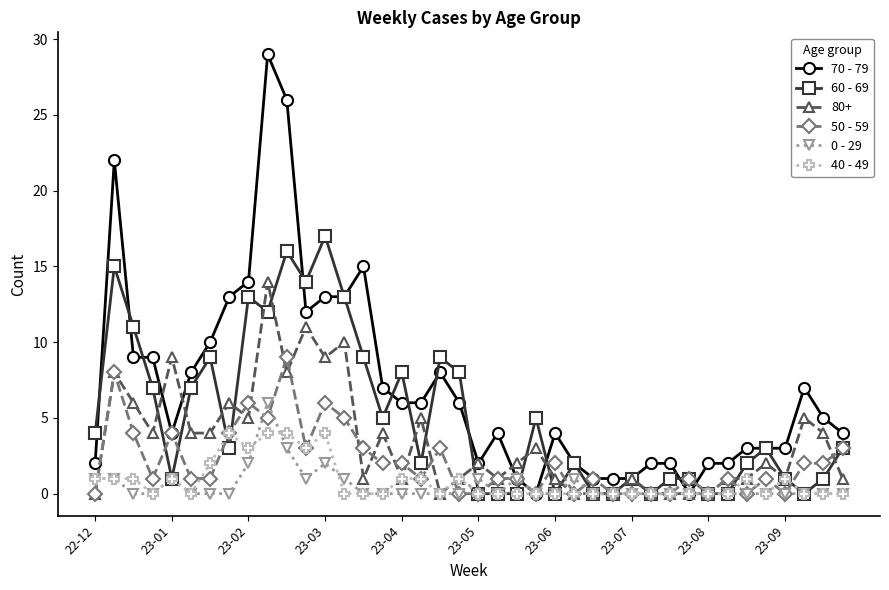

True or false: 70 - 79 has more than 2 points higher than both neighbors.

True